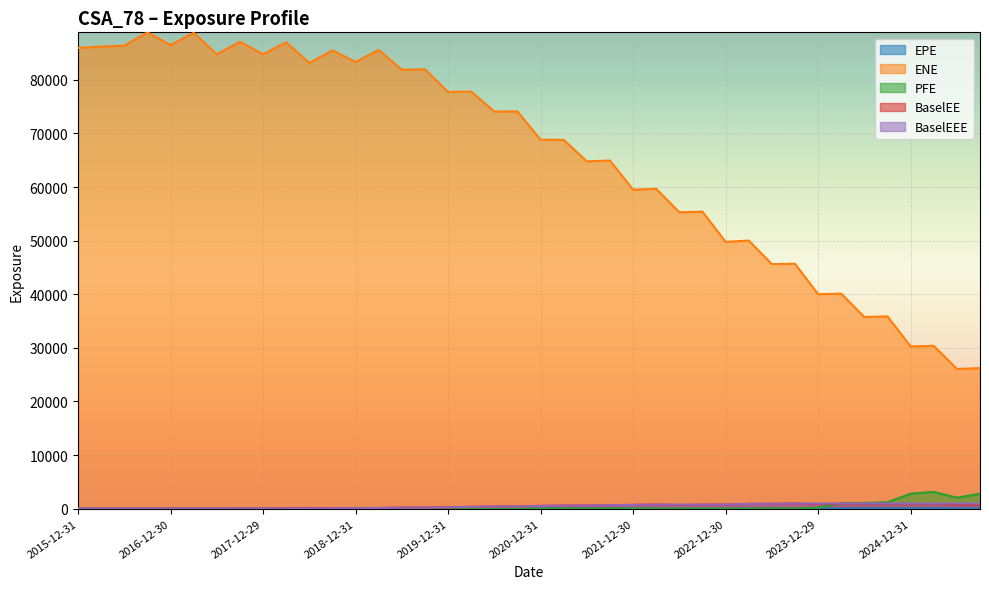

True or false: PFE and ENE cross at least once.

False